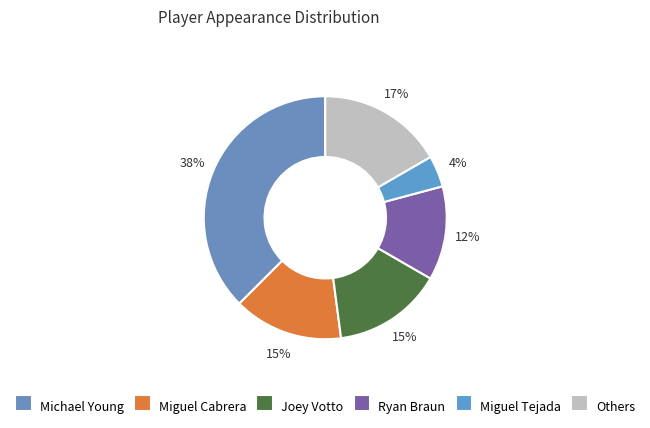

Count the number of slices in the pie.

6